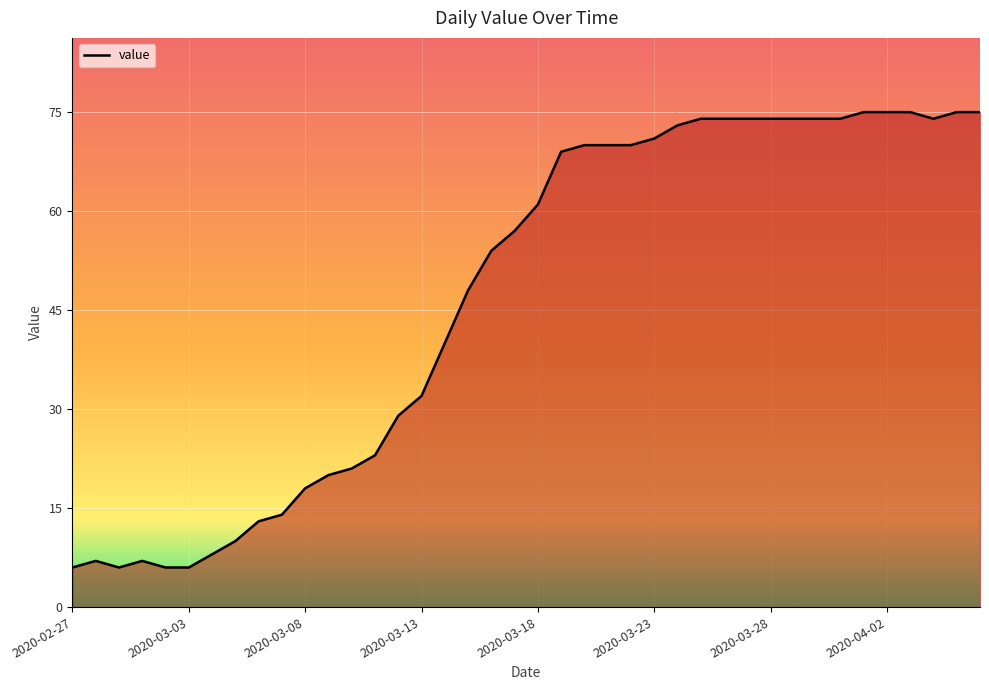

What is the smallest value displayed?

6